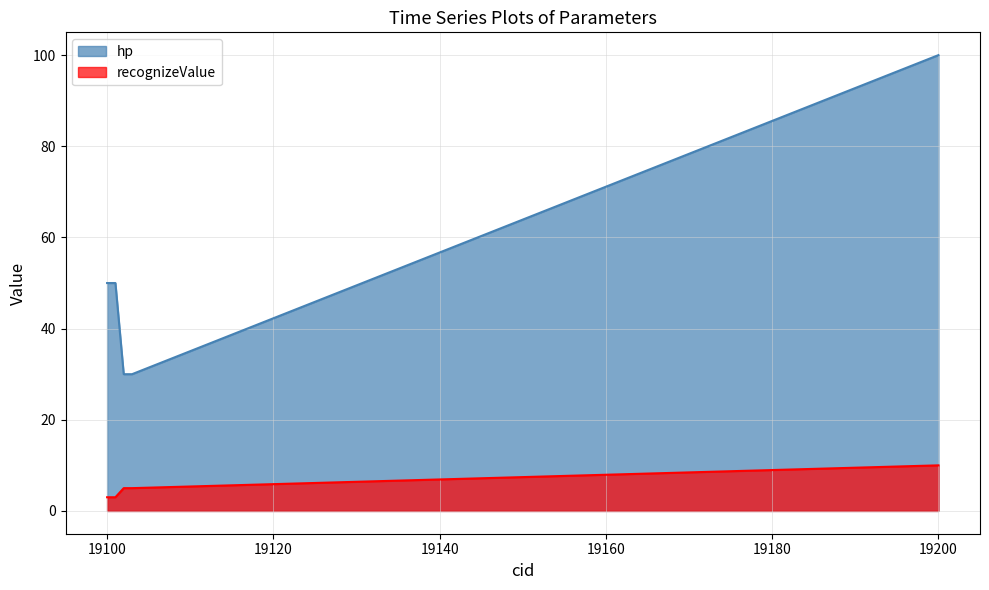

Rank the series by their average value, from lowest to highest.

recognizeValue, hp